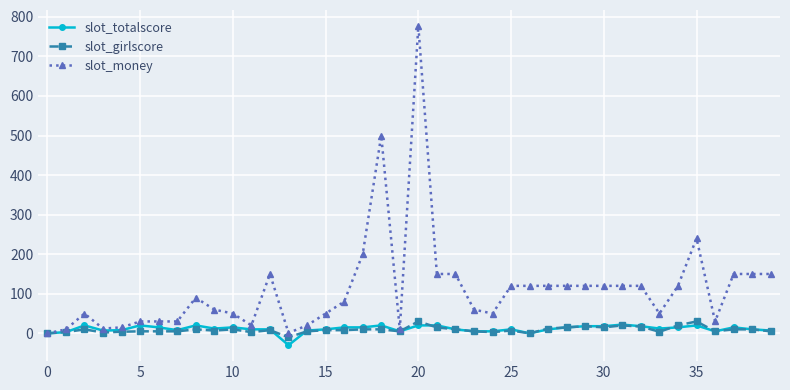

True or false: slot_girlscore has more than 2 points higher than both neighbors.

True